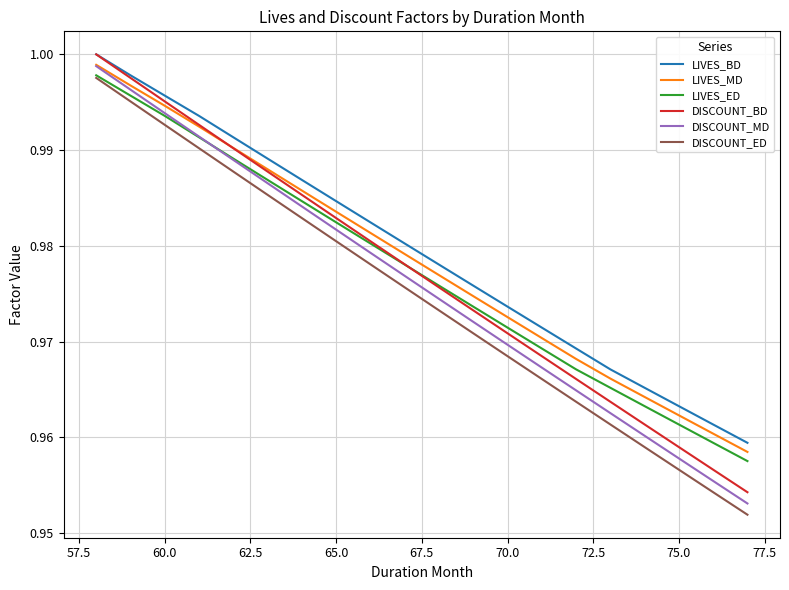

True or false: DISCOUNT_ED has more than 1 points higher than both neighbors.

False